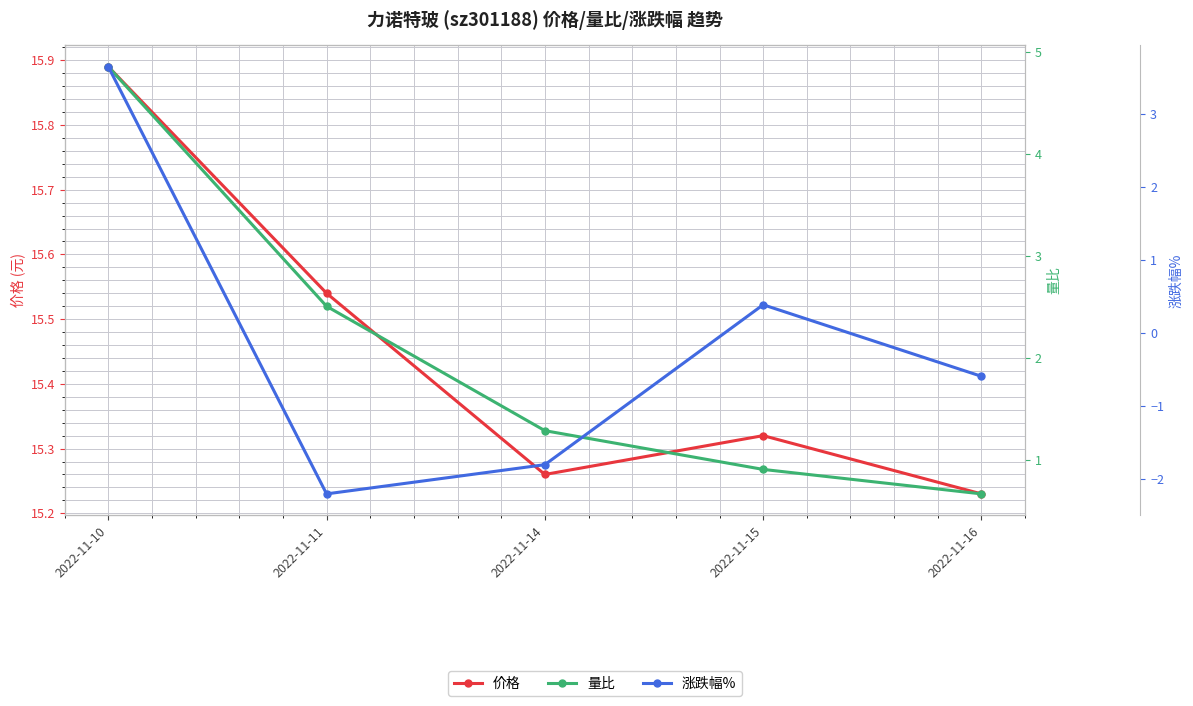

Which series has the largest range (max minus min)?

涨跌幅%